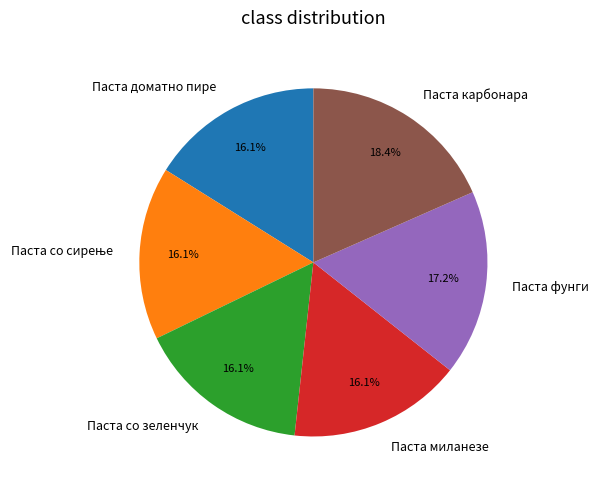

True or false: Паста со зеленчук accounts for 16% of the total.

True